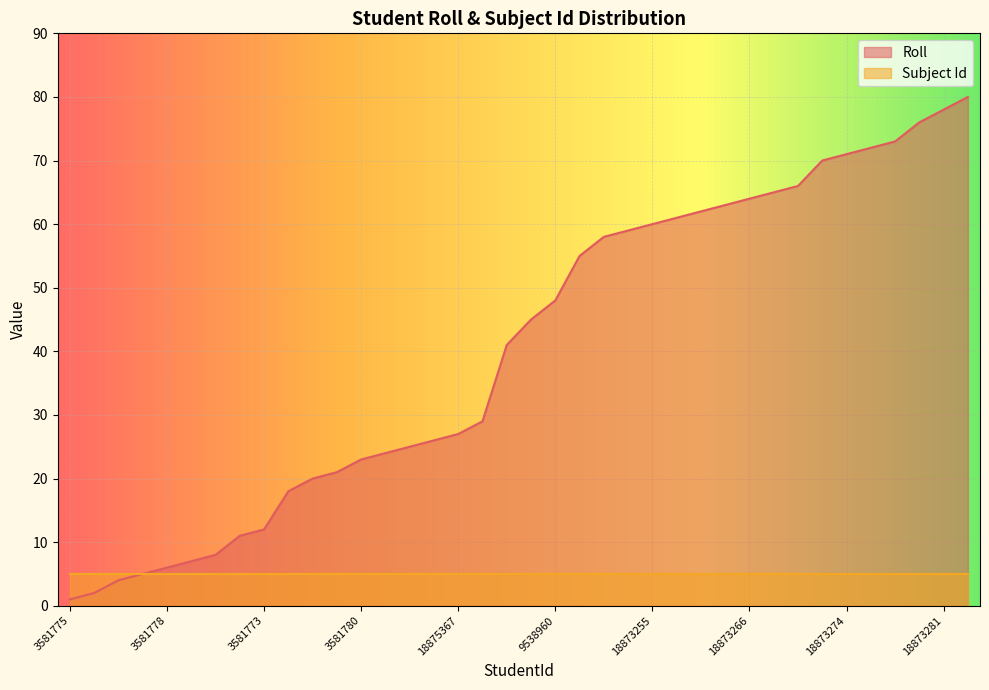

Which label corresponds to the largest value in the chart?

18873283